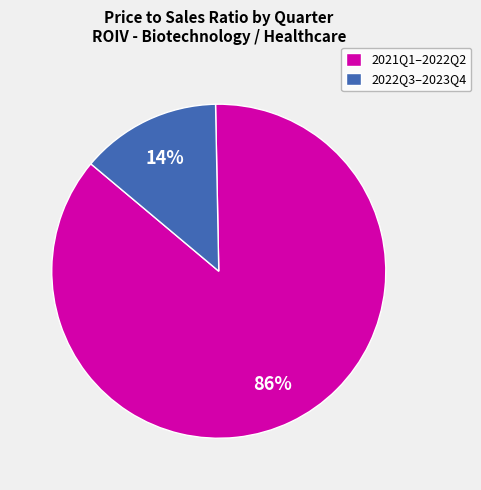

To the nearest percent, what is the average slice percentage?

50%